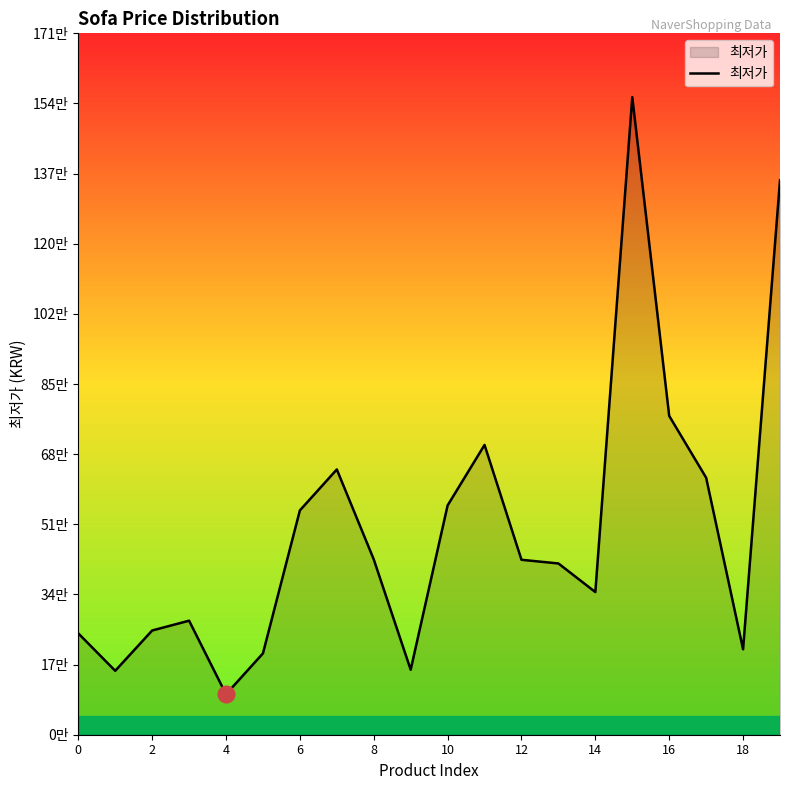

Does the chart have visible grid lines?

No